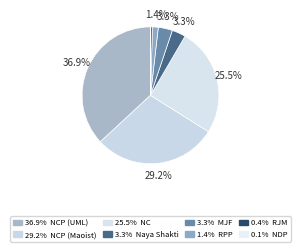

Count the number of slices in the pie.

8